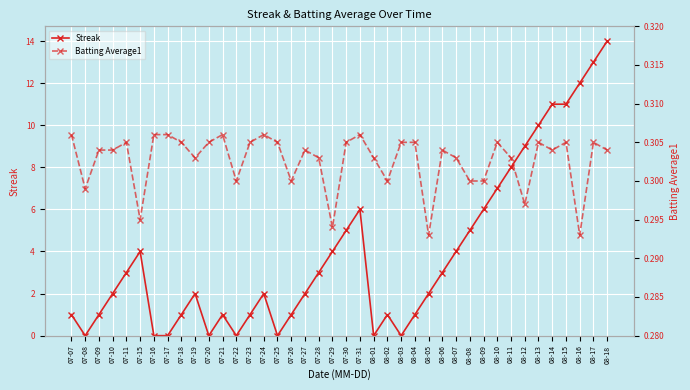

At which category does Batting Average1 reach its first local peak?

07-11